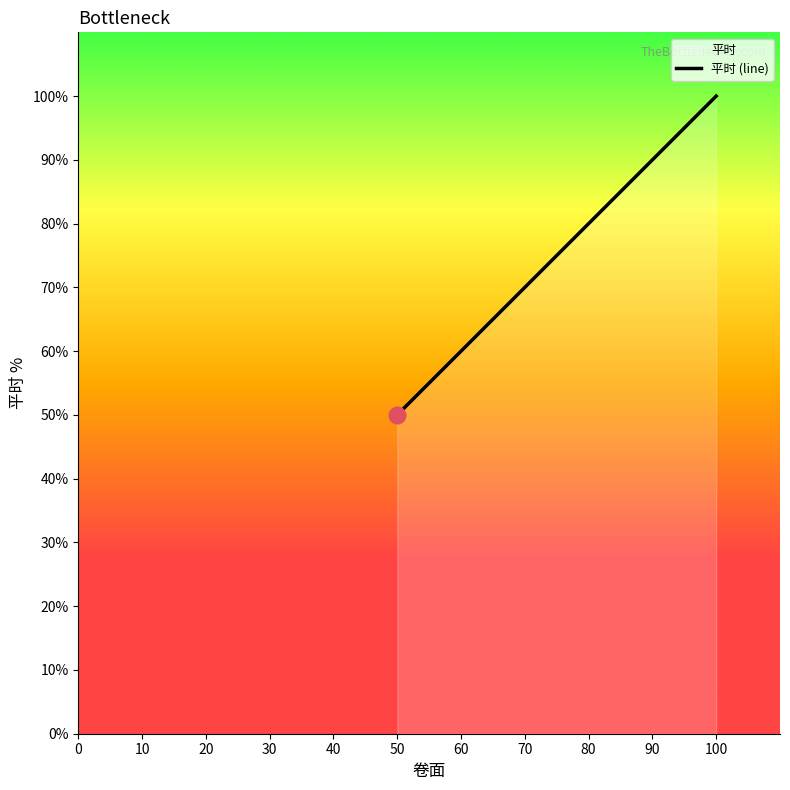

What is the difference between the maximum and minimum values?

50